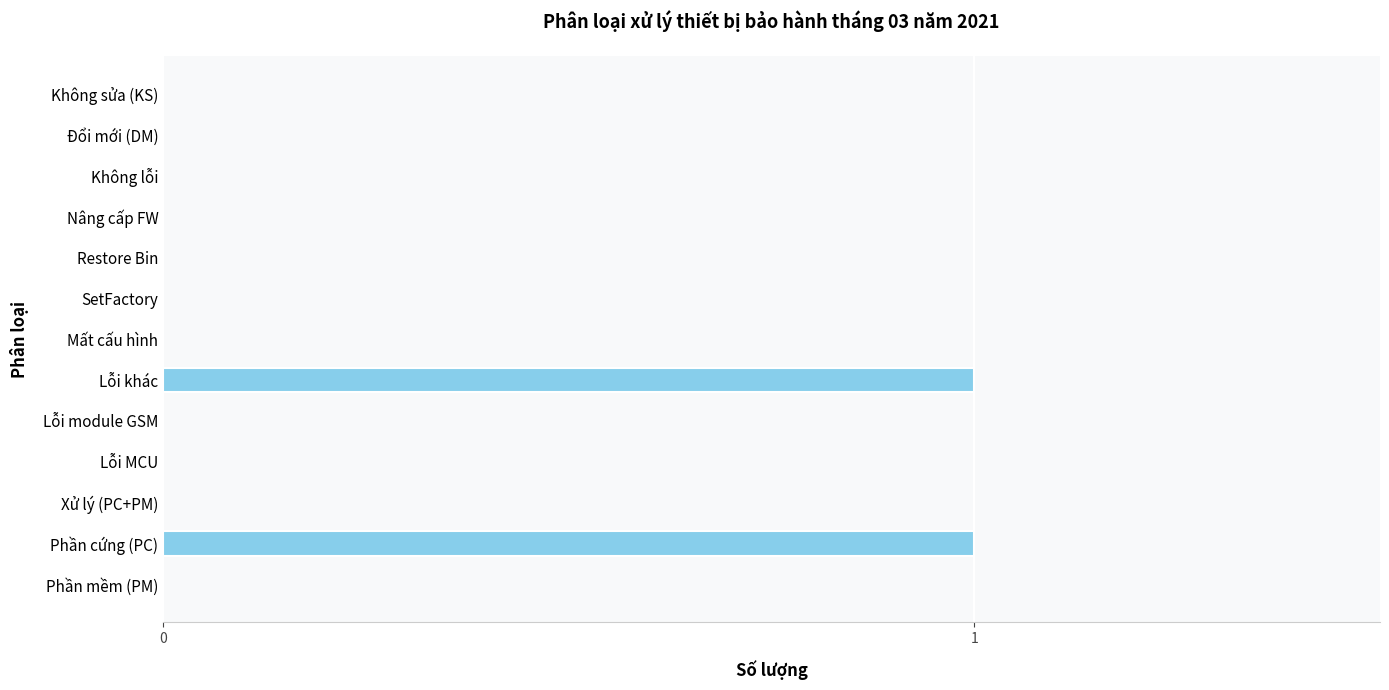

Count the number of categories in the chart.

13